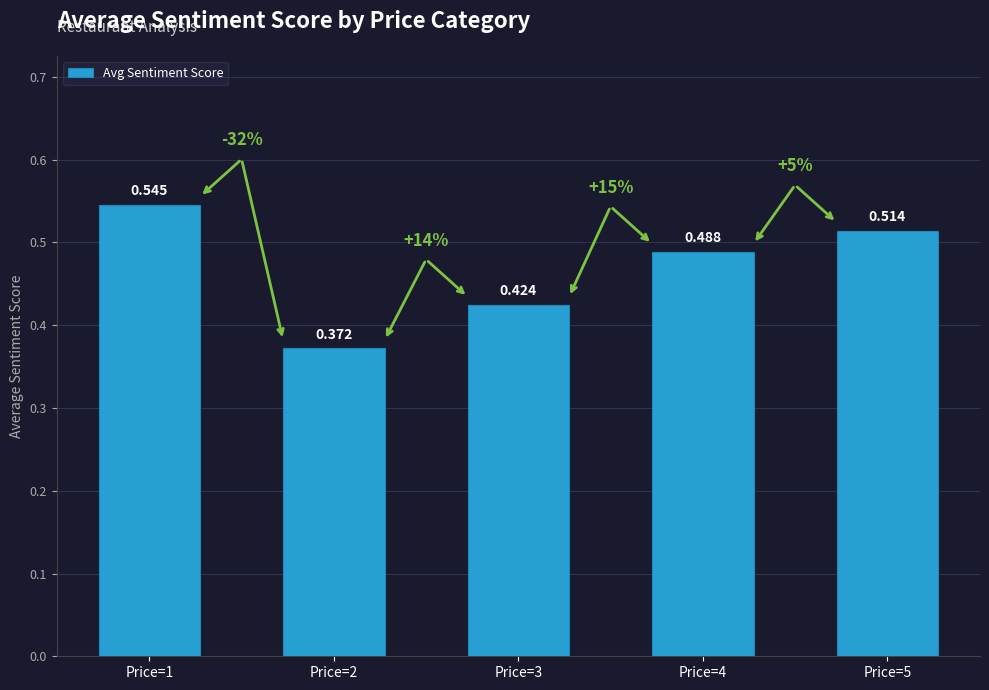

How many data points does each series have?

5